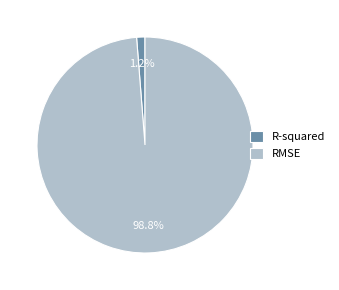

What percentage is the RMSE slice, to the nearest percent?

99%